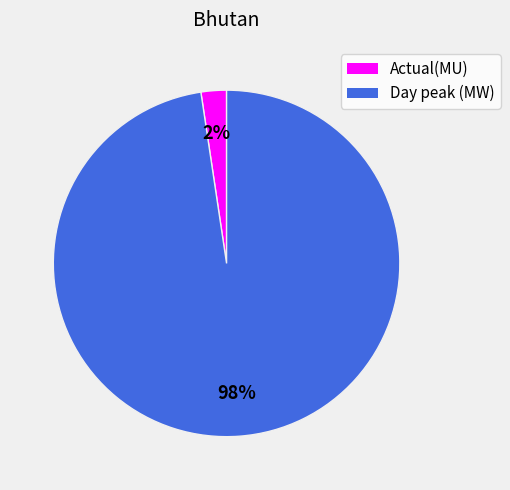

Which category has the biggest portion of the pie?

Day peak (MW)